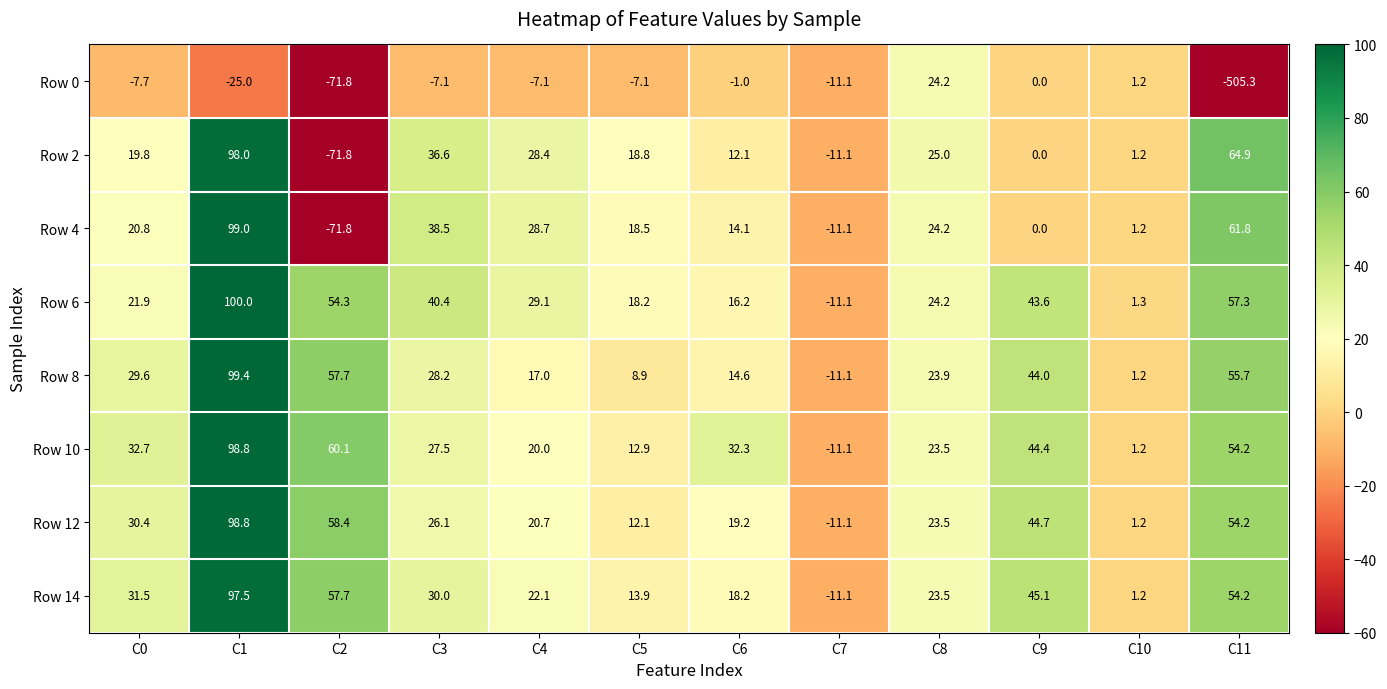

What is the average value of the Row 14 series?

32.0